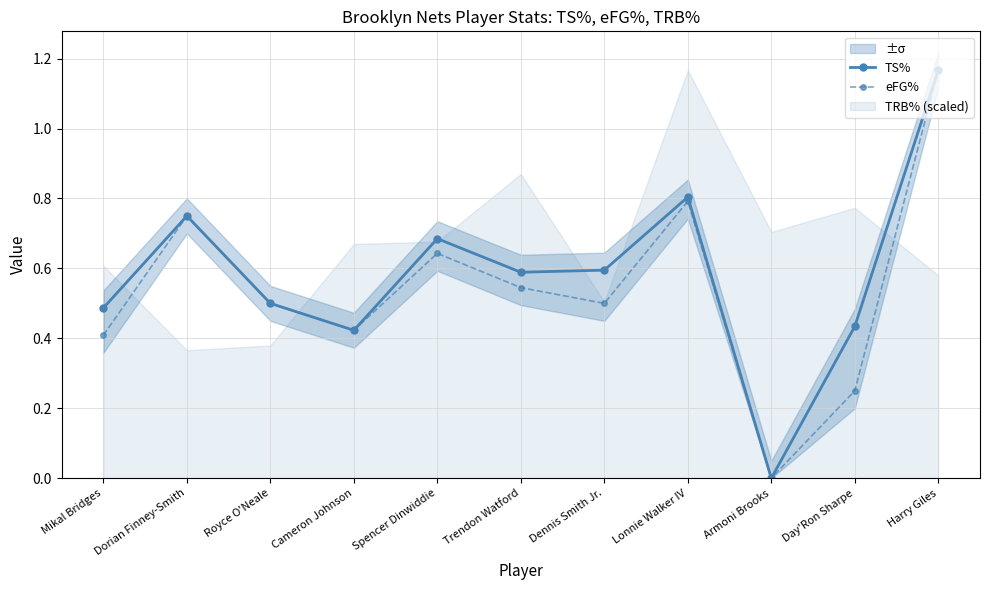

Which category has the highest value in the TS% series?

Harry Giles